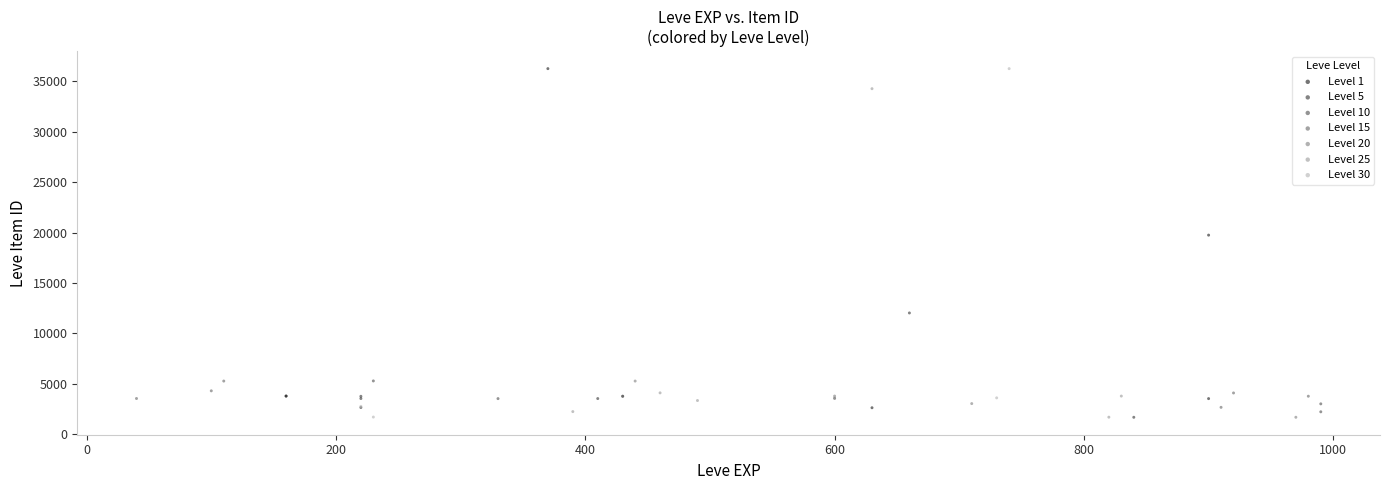

What are all the series names shown in the legend?

Level 1, Level 5, Level 10, Level 15, Level 20, Level 25, Level 30